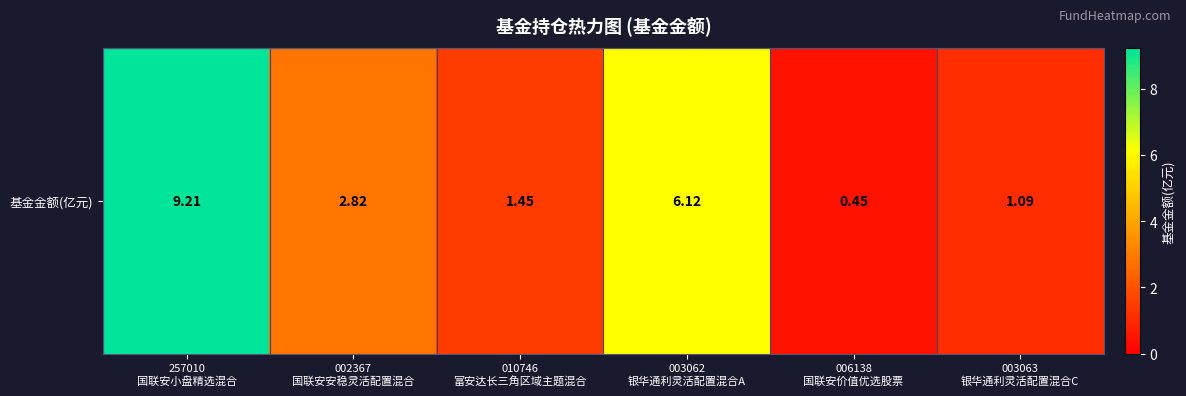

Approximately how many times larger is the value at 003063
银华通利灵活配置混合C compared to 002367
国联安安稳灵活配置混合?

0.4